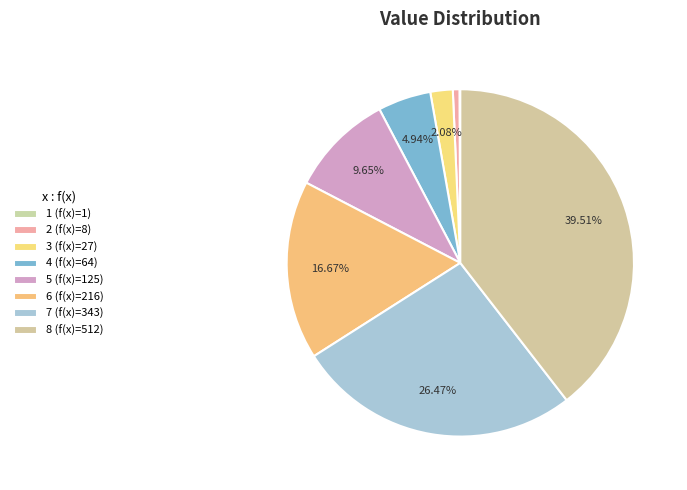

To the nearest percent, what portion does 6 represent?

17%